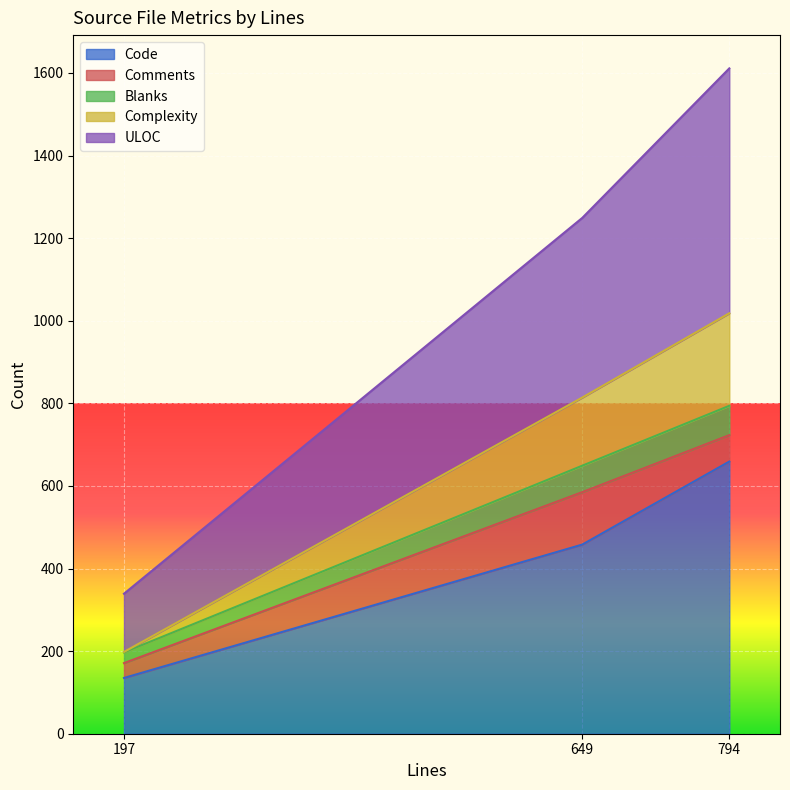

Where is ULOC nearest to the value 975?

649